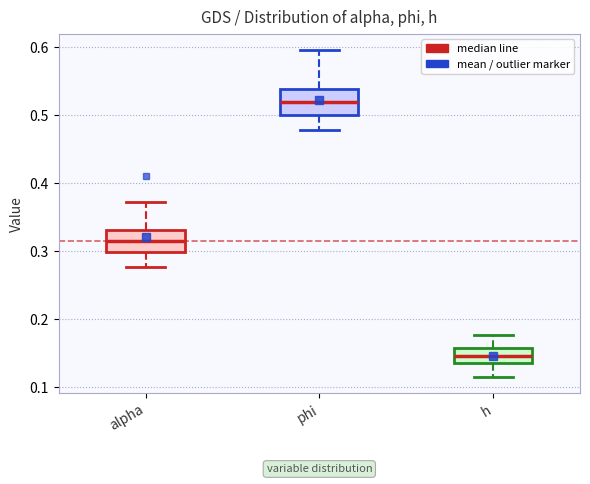

Which box's median line is the lowest?

h